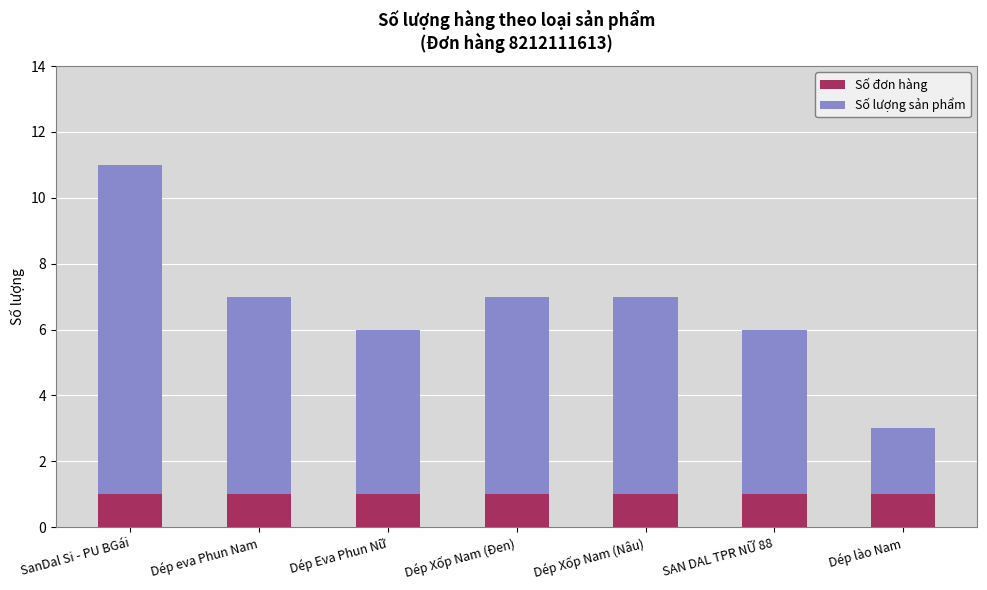

At which category is the sum across all series the highest?

SanDal Si - PU BGái